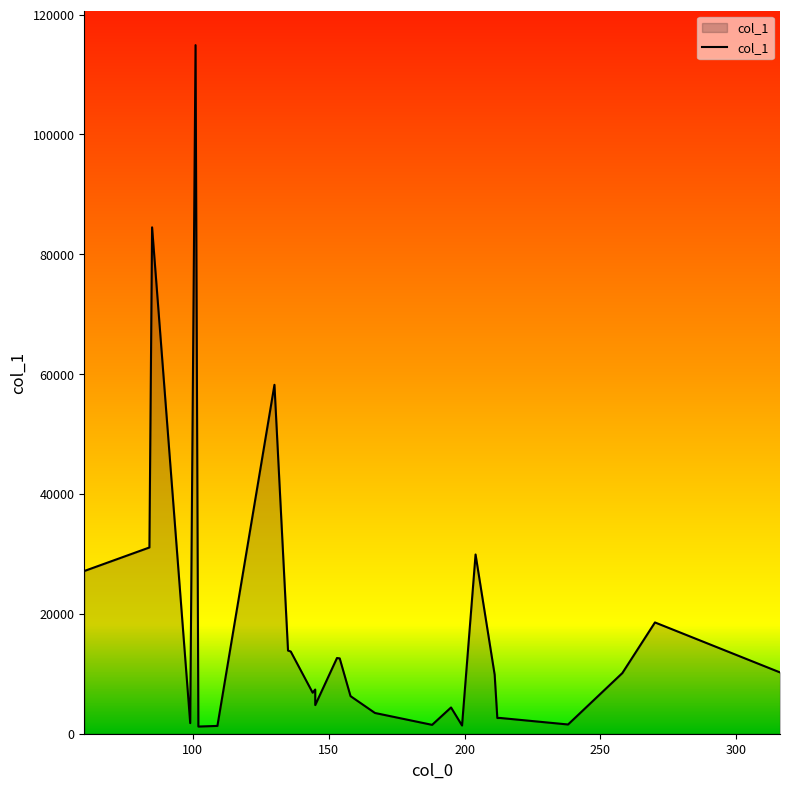

How many lines are shown in the chart?

1